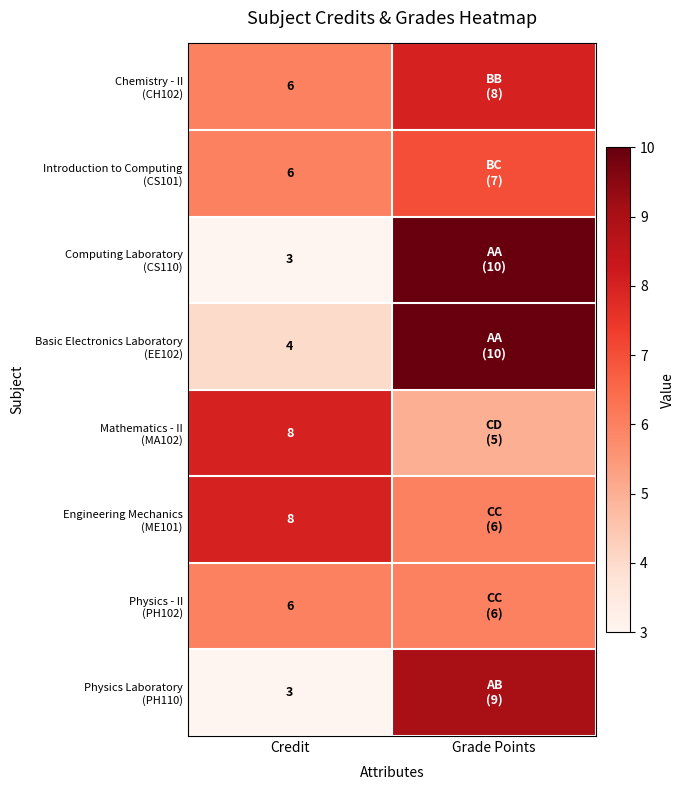

Is the value of Computing Laboratory (CS110) at Grade Points greater than the value of Chemistry - II (CH102) at Credit?

Yes